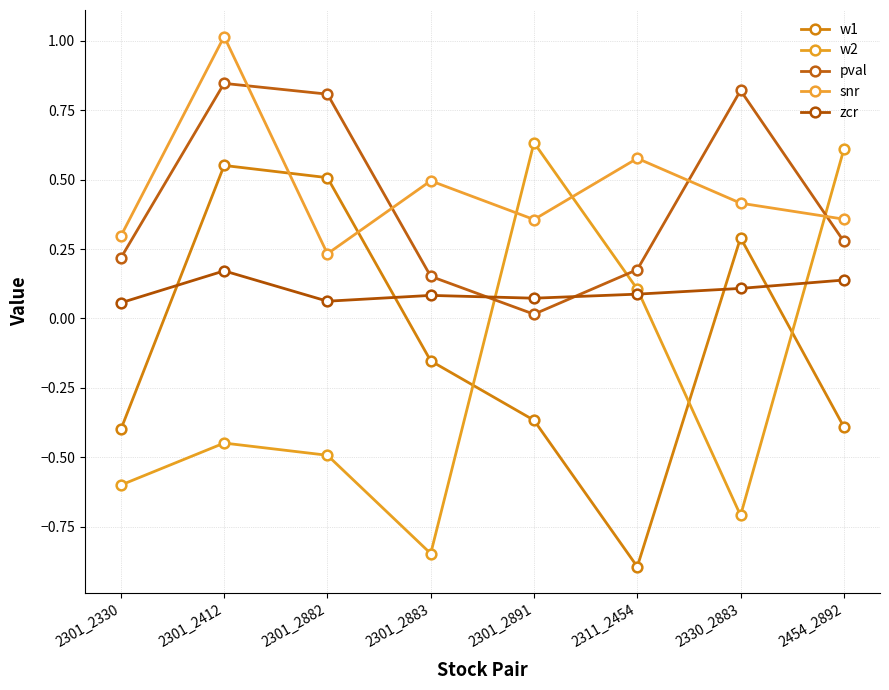

In w1, how many points are higher than both neighbors (excluding endpoints)?

2